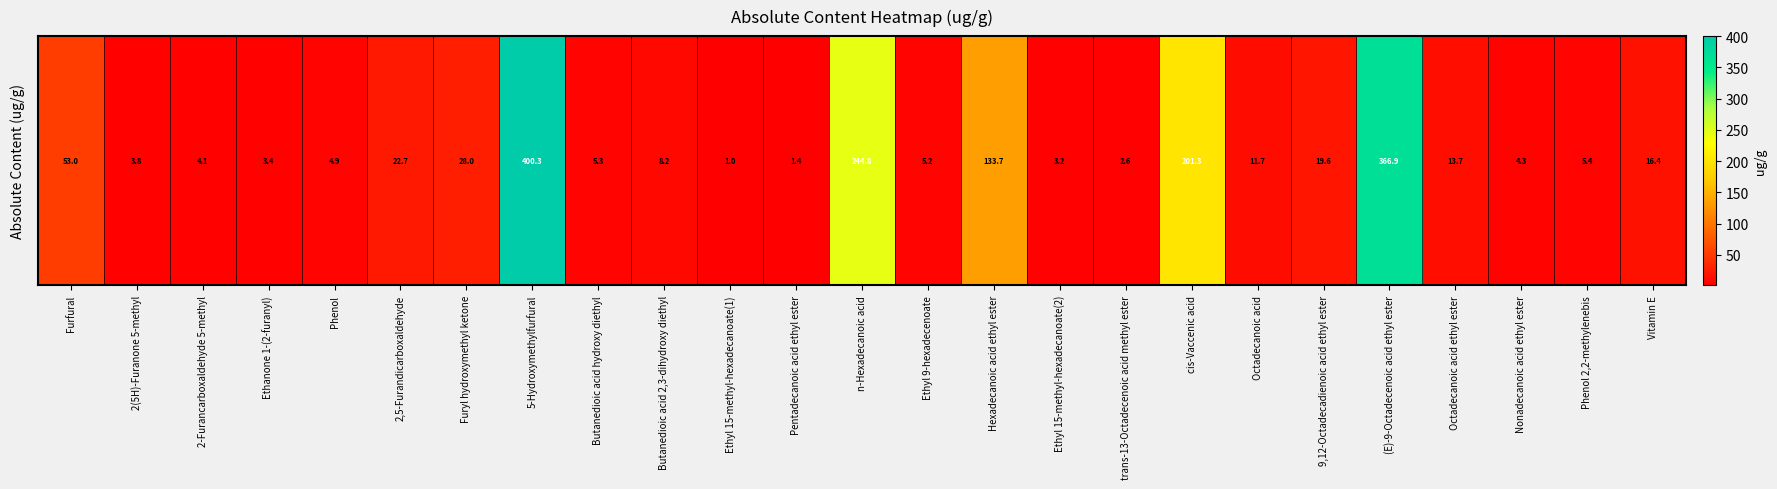

Which label corresponds to the largest value in the chart?

5-Hydroxymethylfurfural